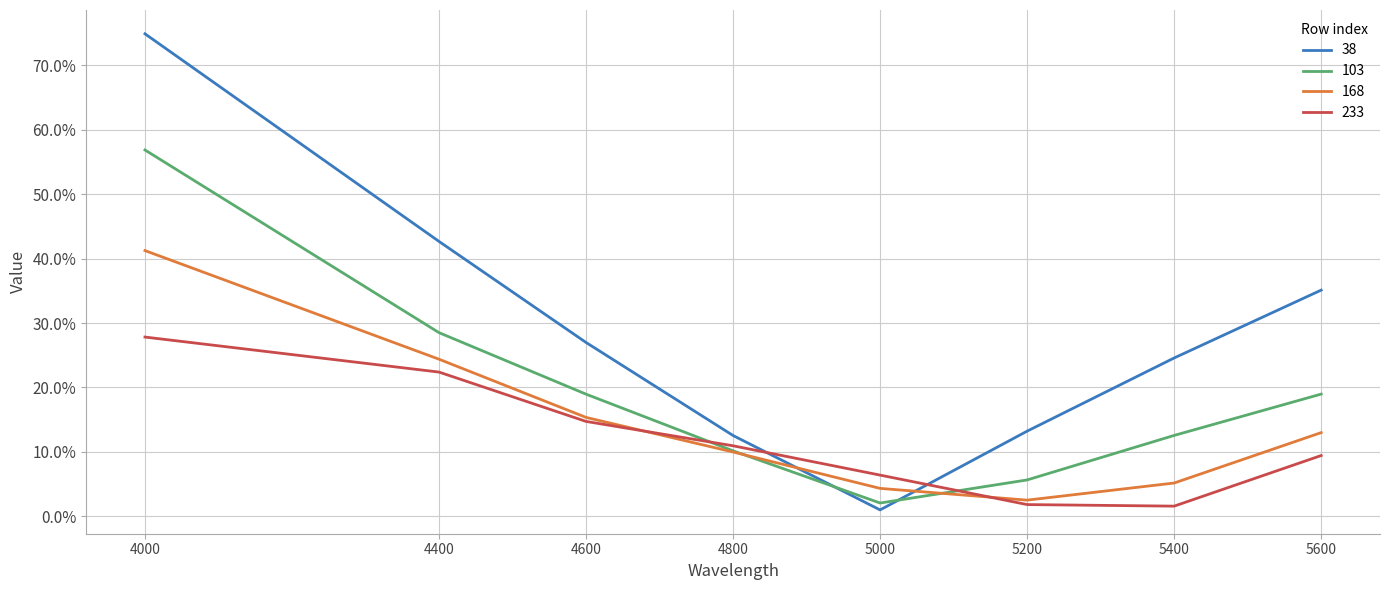

Rank the series by their maximum value, from highest to lowest.

38, 103, 168, 233